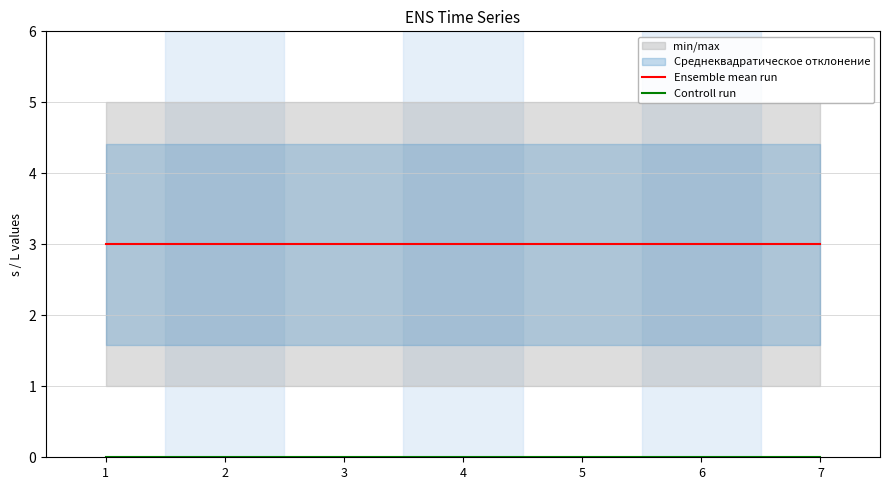

What is the greatest value displayed?

3